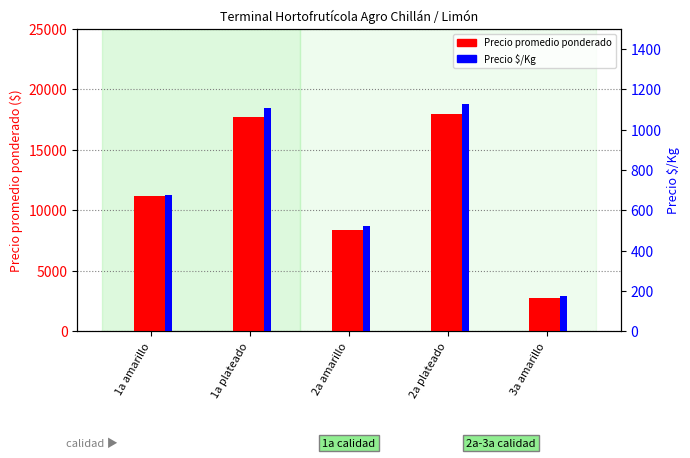

Which has a higher value, 2a amarillo or 2a plateado?

2a plateado